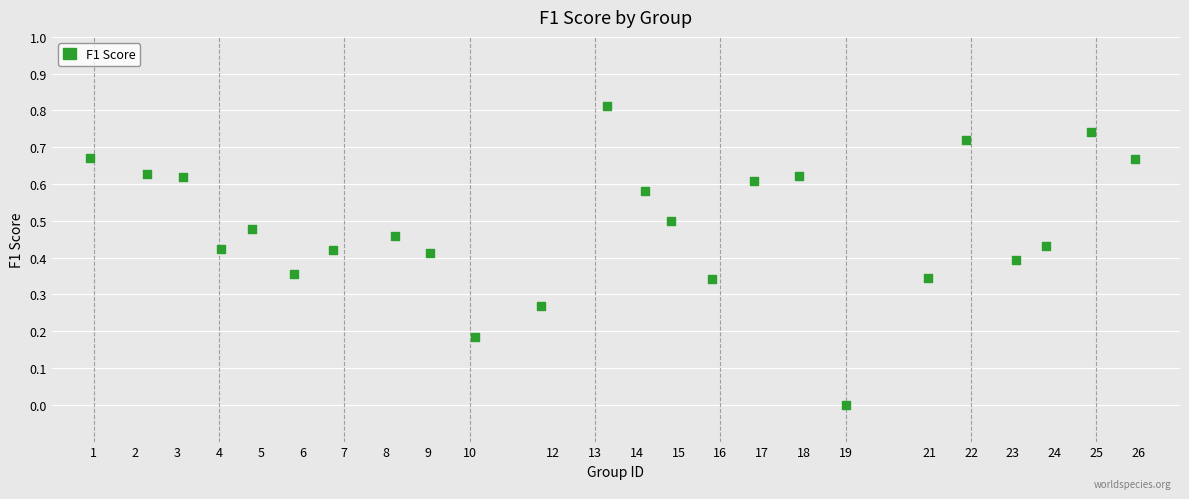

What is the range of X values (max minus min)?

25.0